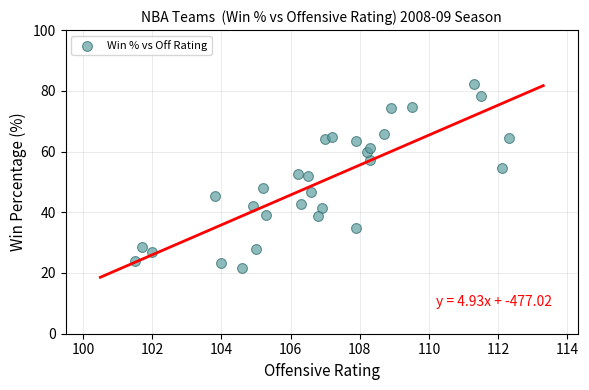

What is the range of X values (max minus min)?

10.8